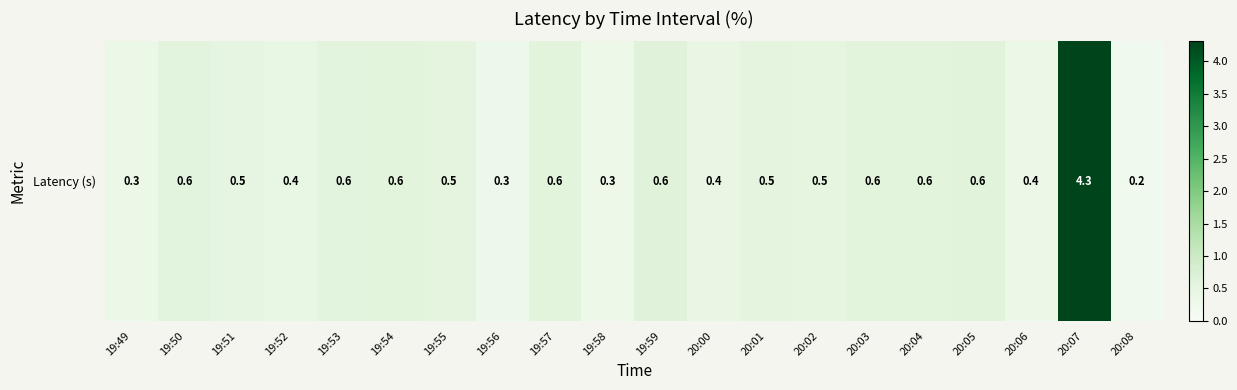

What is the sum of the values at 19:52 and 19:50?

1.0